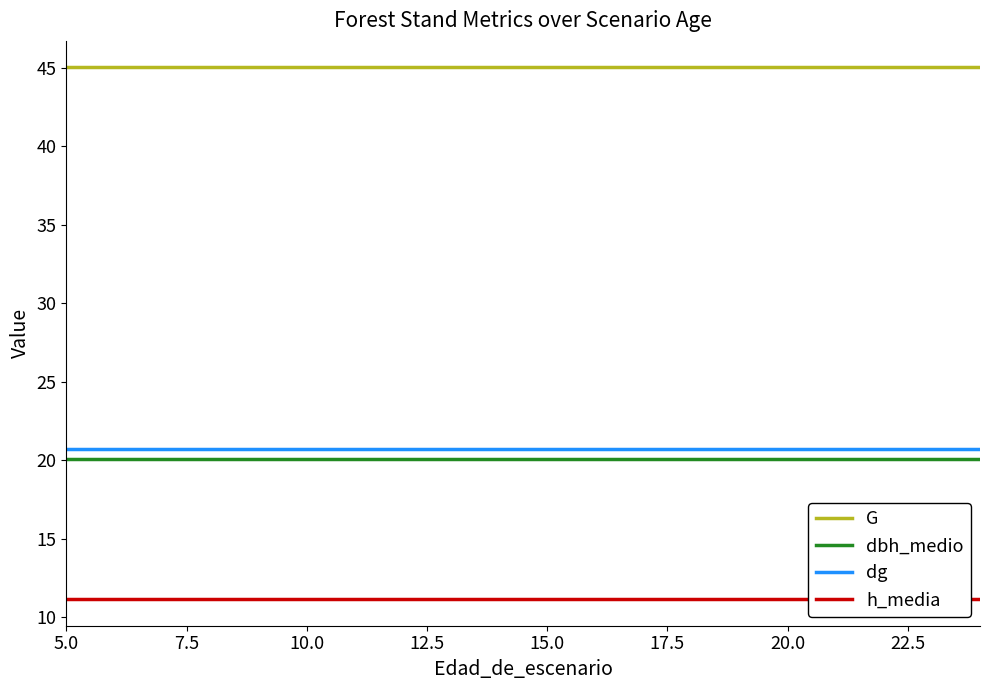

Reading left to right, list all the values displayed in this chart.

G: 45.0	45.0	45.0	45.0	45.0	45.0	45.0	45.0	45.0	45.0	45.0	45.0	45.0	45.0	45.0	45.0	45.0	45.0	45.0	45.0
dbh_medio: 20.1	20.1	20.1	20.1	20.1	20.1	20.1	20.1	20.1	20.1	20.1	20.1	20.1	20.1	20.1	20.1	20.1	20.1	20.1	20.1
dg: 20.7	20.7	20.7	20.7	20.7	20.7	20.7	20.7	20.7	20.7	20.7	20.7	20.7	20.7	20.7	20.7	20.7	20.7	20.7	20.7
h_media: 11.2	11.2	11.2	11.2	11.2	11.2	11.2	11.2	11.2	11.2	11.2	11.2	11.2	11.2	11.2	11.2	11.2	11.2	11.2	11.2